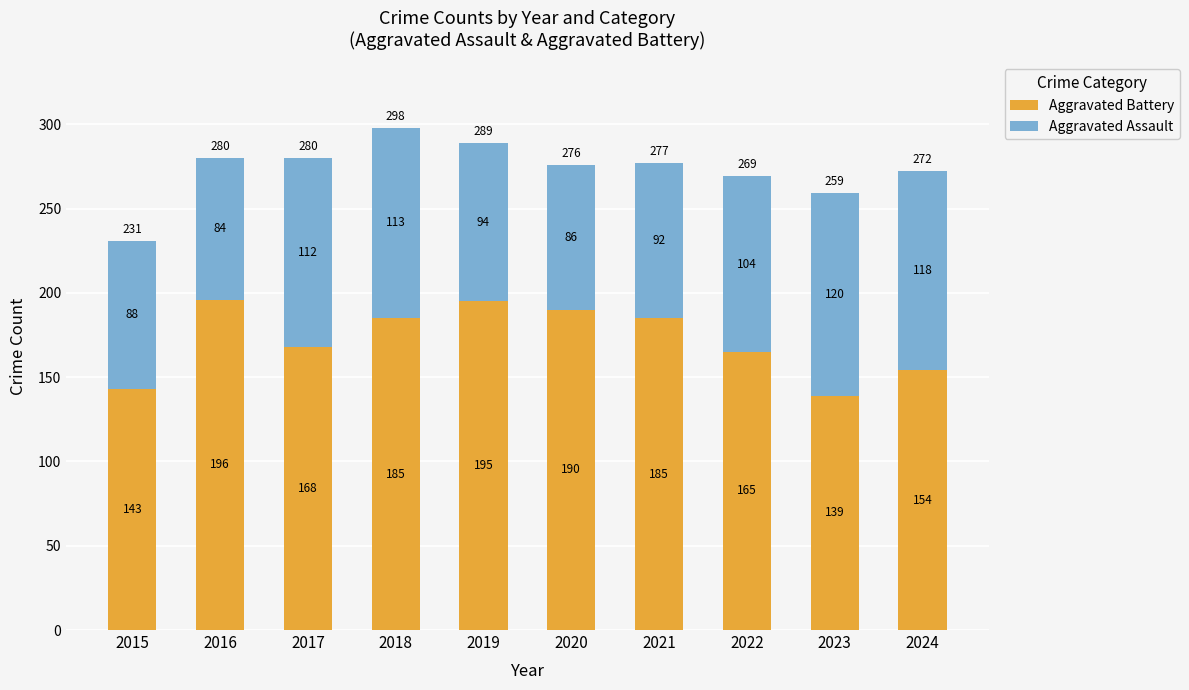

How many series are shown in this chart?

2